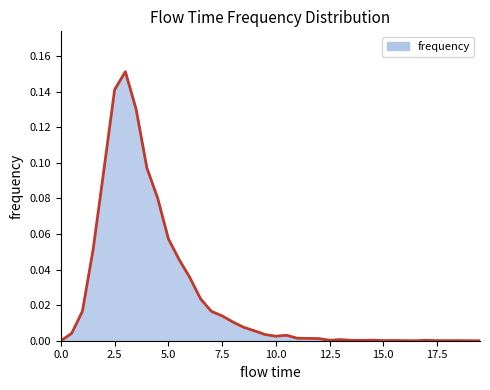

True or false: the data shows 0.0 at 0.0.

True